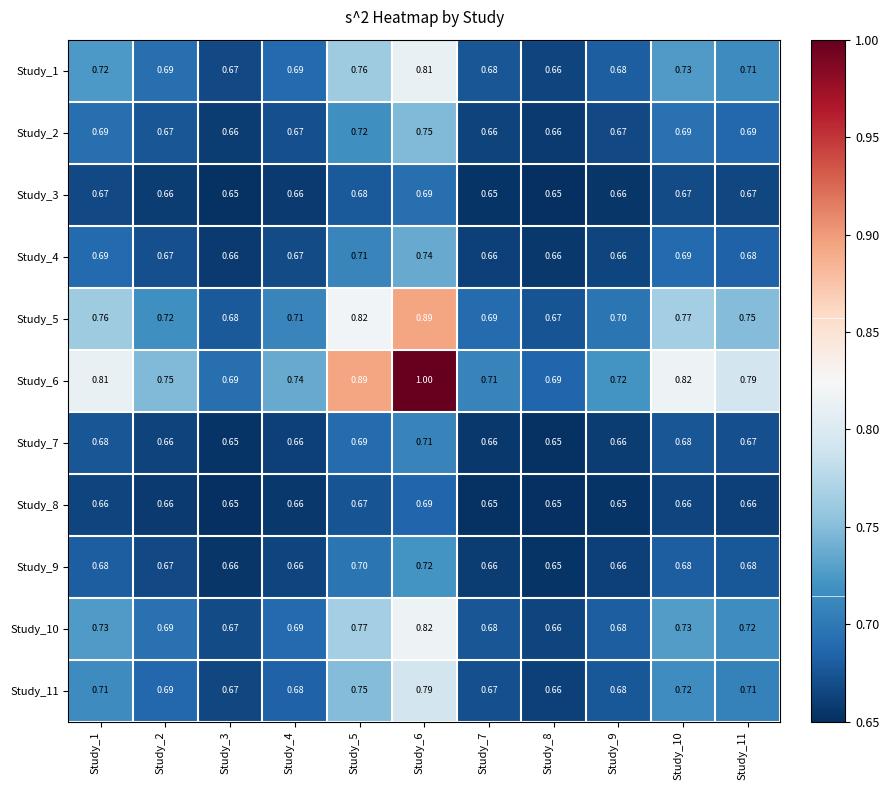

Which series has the widest spread of values?

Study_6